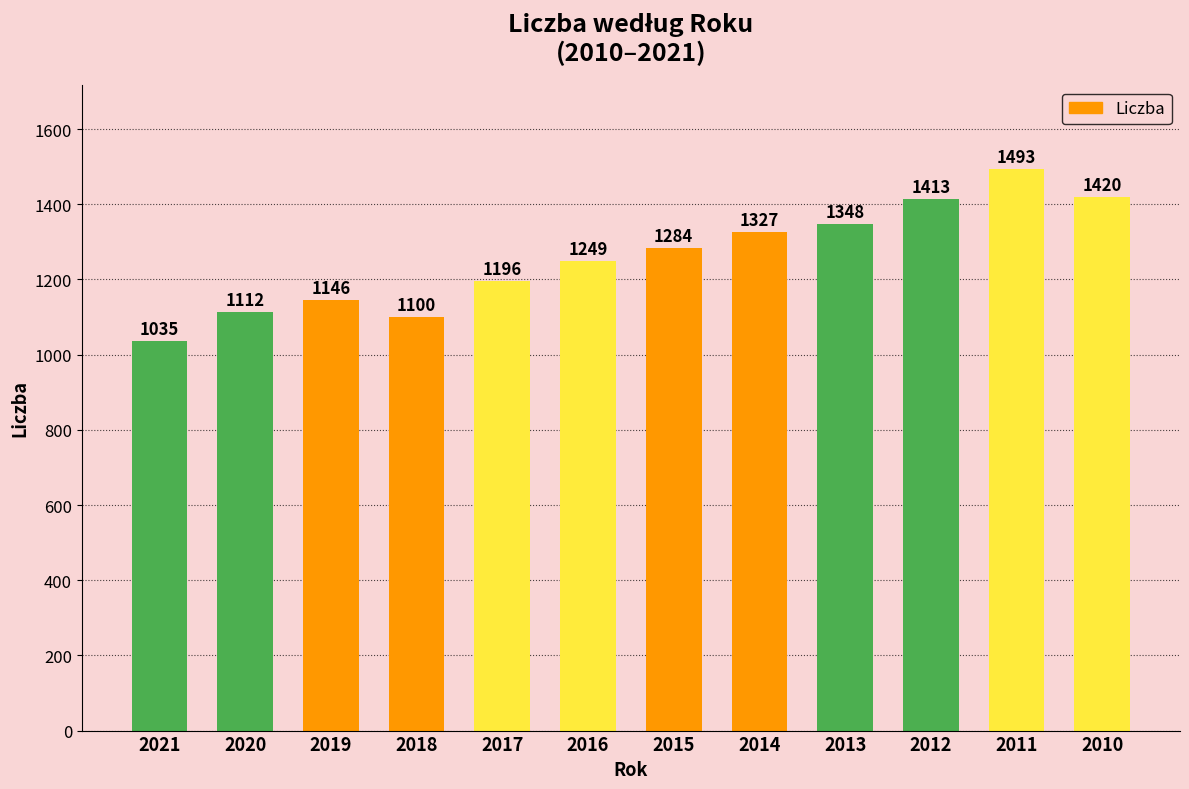

Is it true that the value at 2018 is 1099.8?

True